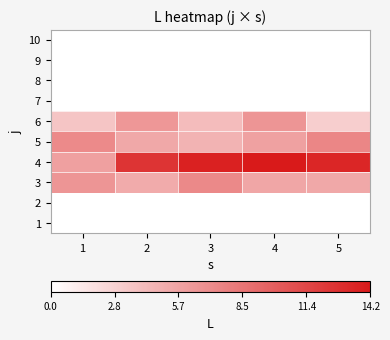

List the series in order of their peak value, lowest first.

1, 2, 7, 8, 9, 10, 6, 3, 5, 4